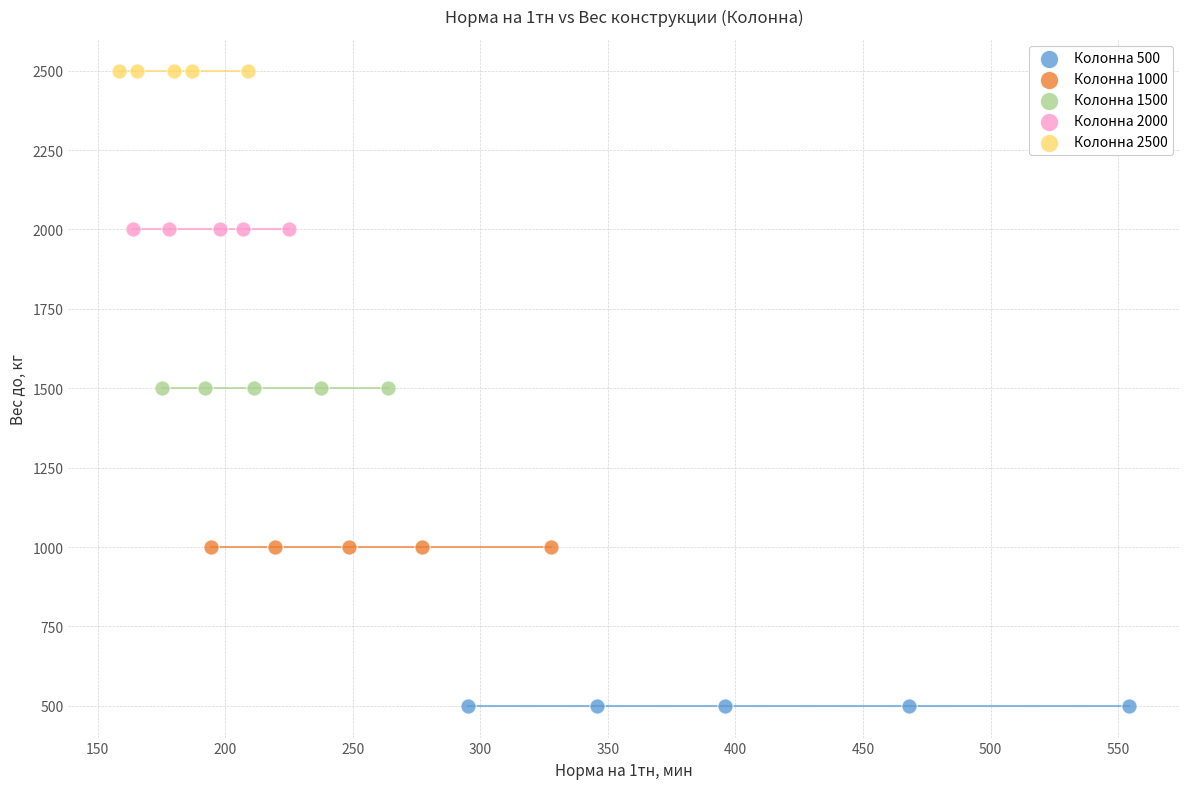

Which series reaches the maximum Y coordinate?

Колонна 2500